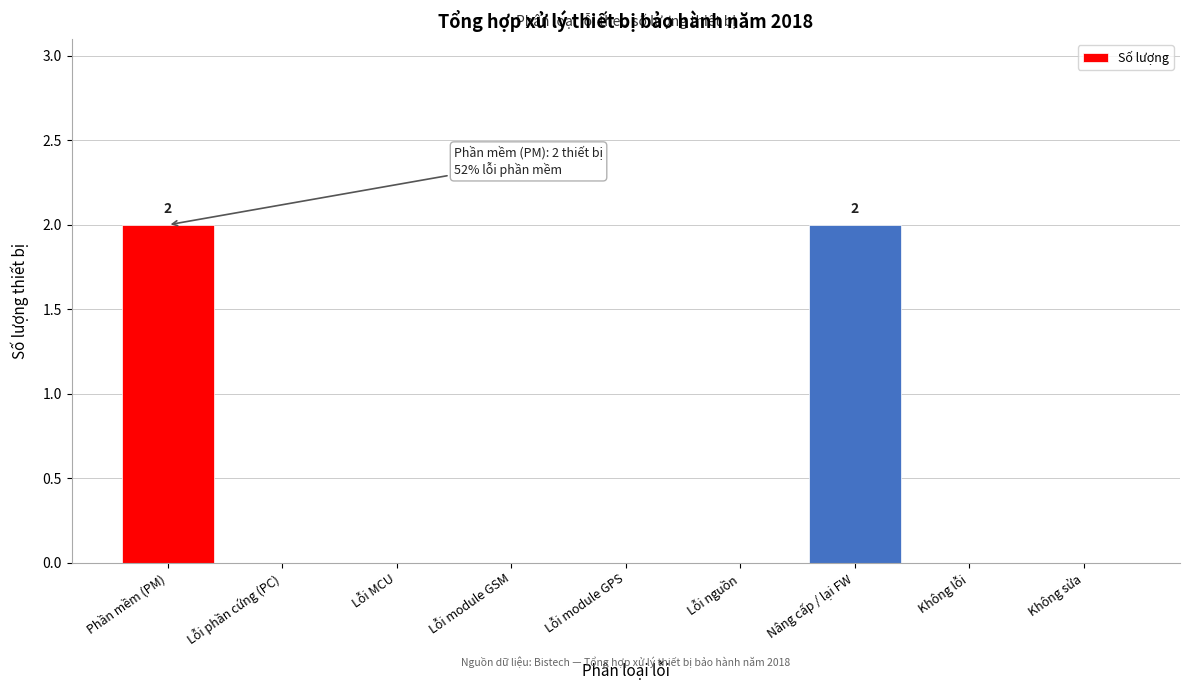

Reading left to right, transcribe all the data shown in this chart.

Phần mềm (PM)=2	Lỗi phần cứng (PC)=0	Lỗi MCU=0	Lỗi module GSM=0	Lỗi module GPS=0	Lỗi nguồn=0	Nâng cấp / lại FW=2	Không lỗi=0	Không sửa=0